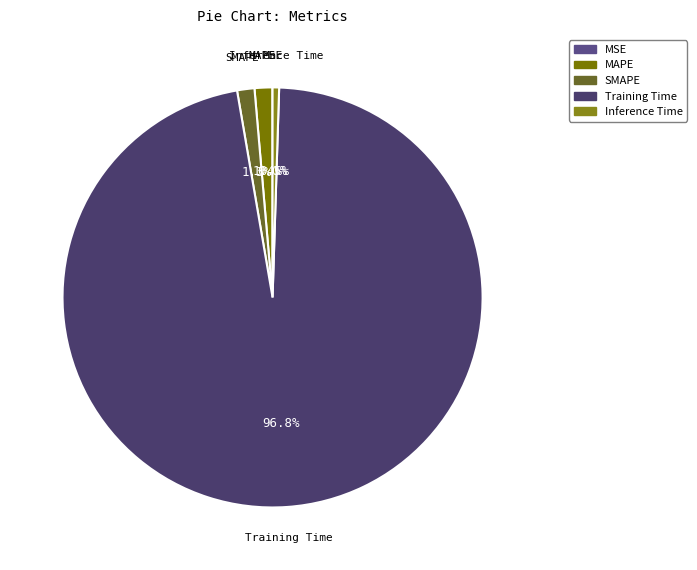

Combined, what portion of the pie is Training Time and MAPE?

98.2%